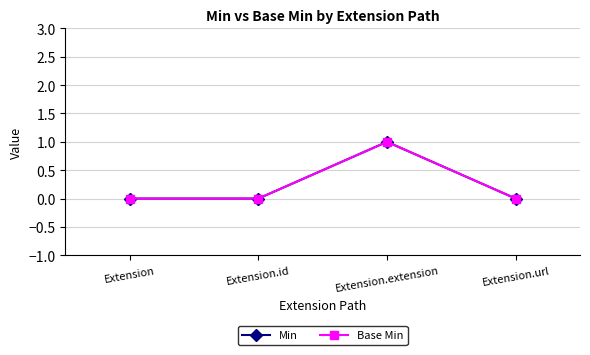

Is this an area chart (filled region under the line)?

No